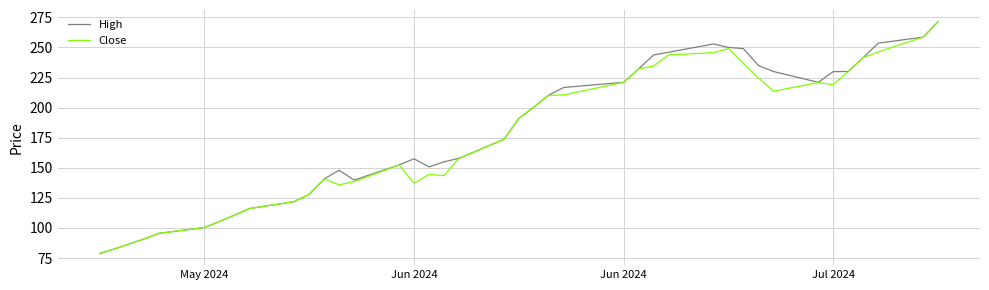

How many lines are shown in the chart?

2